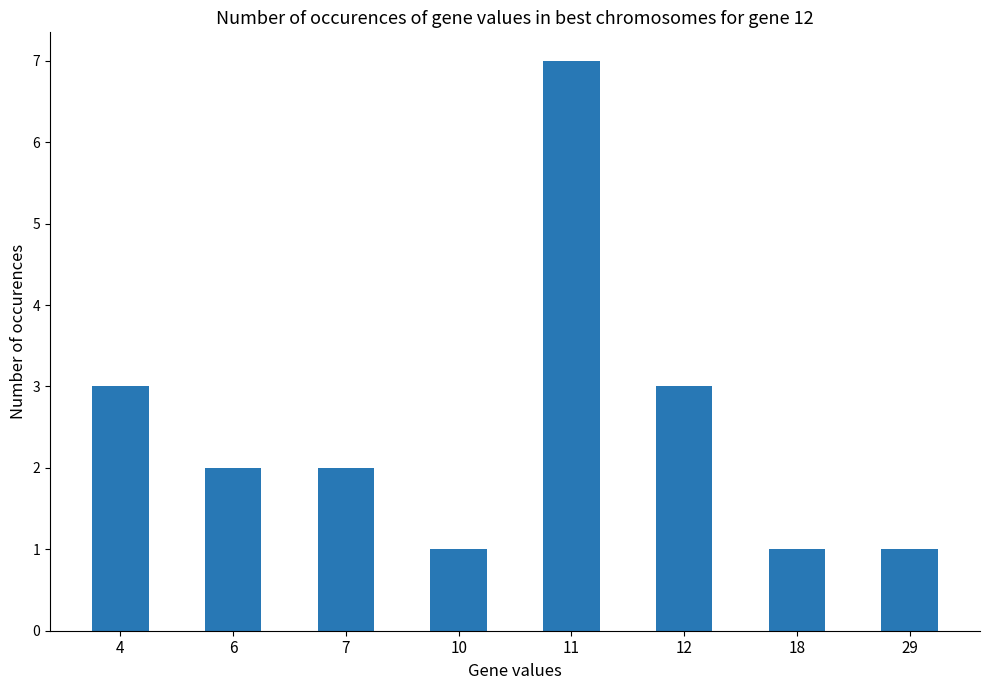

Which category has the highest value across all series?

11